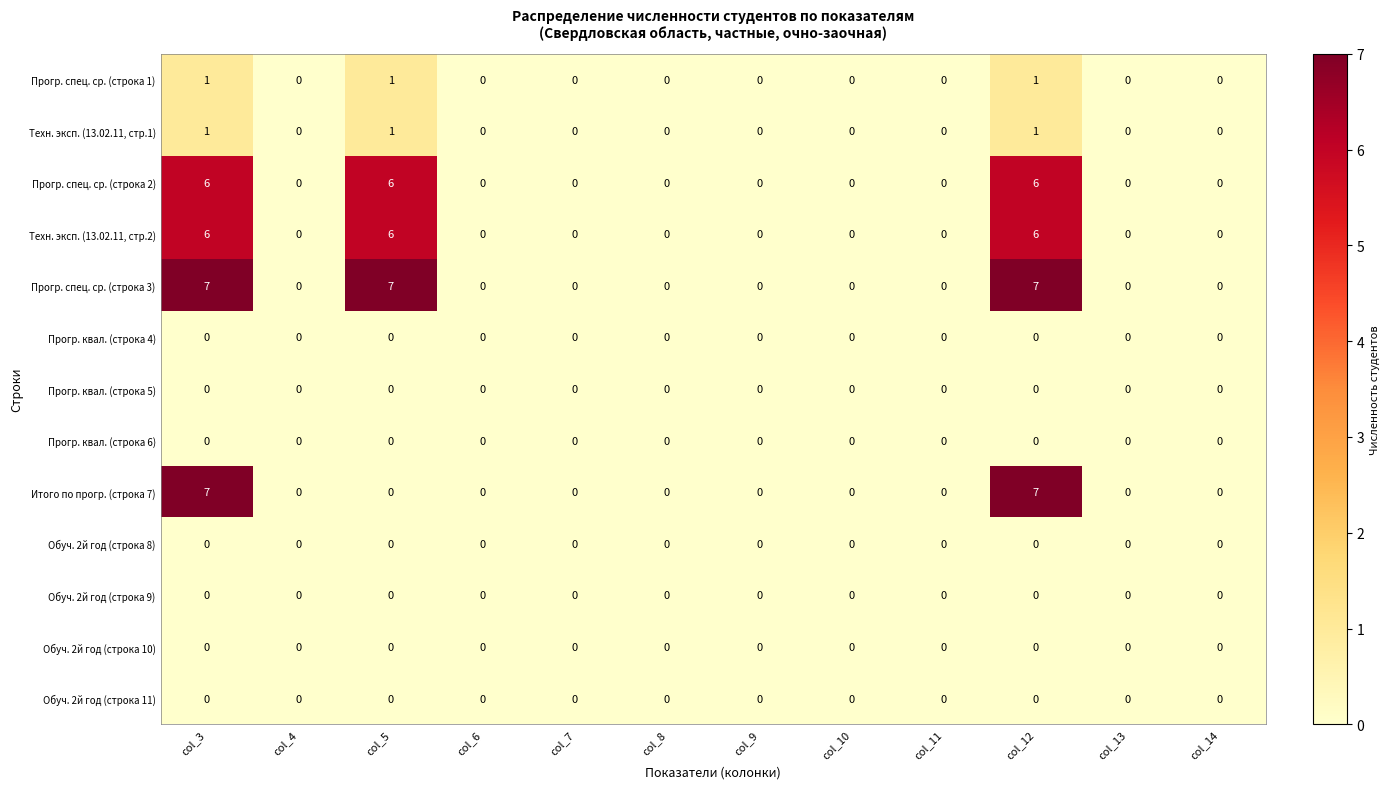

How many Прогр. спец. ср. (строка 1) values are between 0 and 1?

12